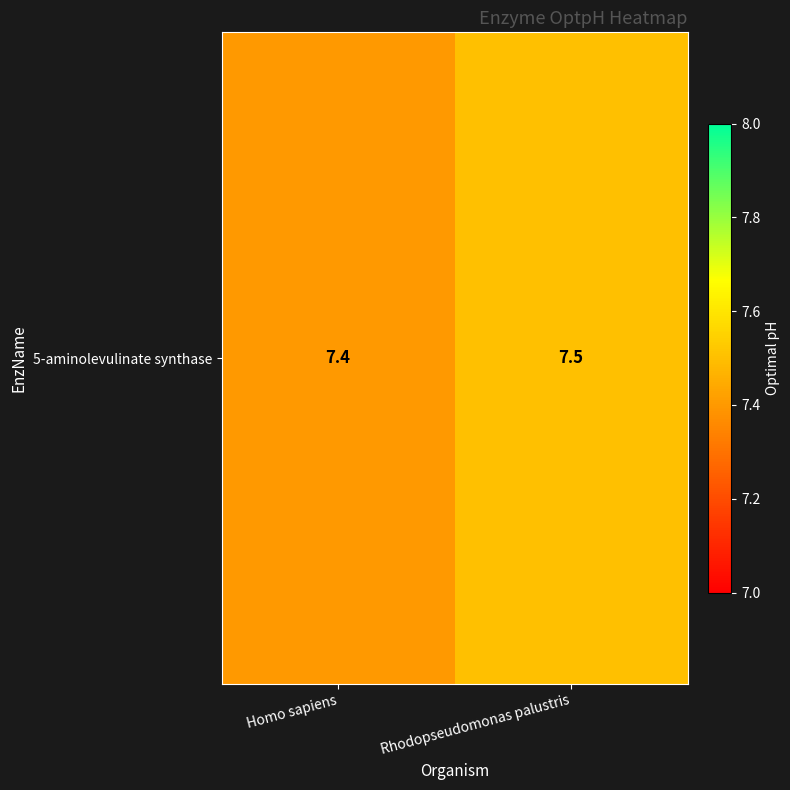

How many values are between 7 and 8?

2